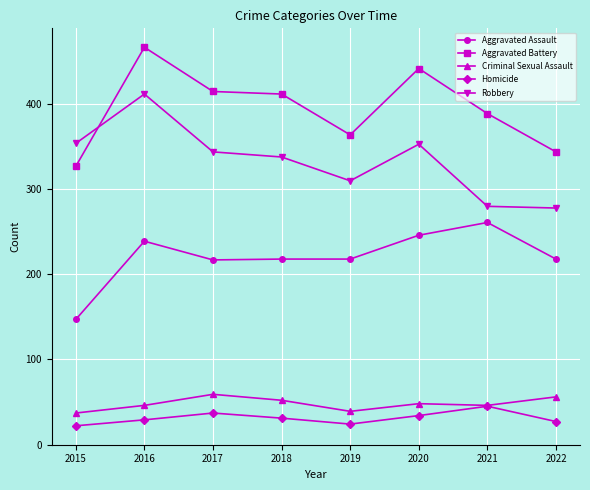

Where is the first local maximum for Robbery?

2016